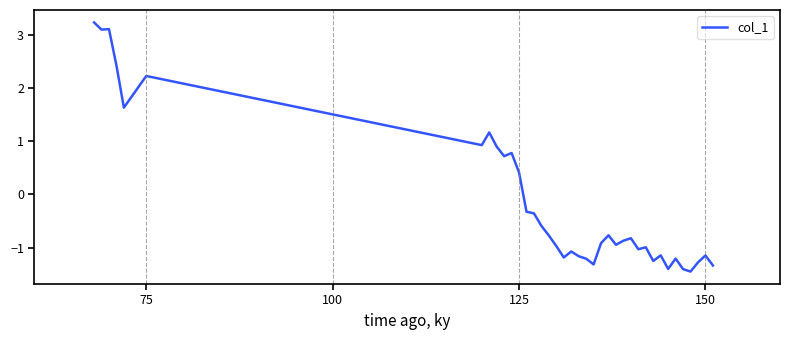

What is the difference between the maximum and minimum values?

4.7